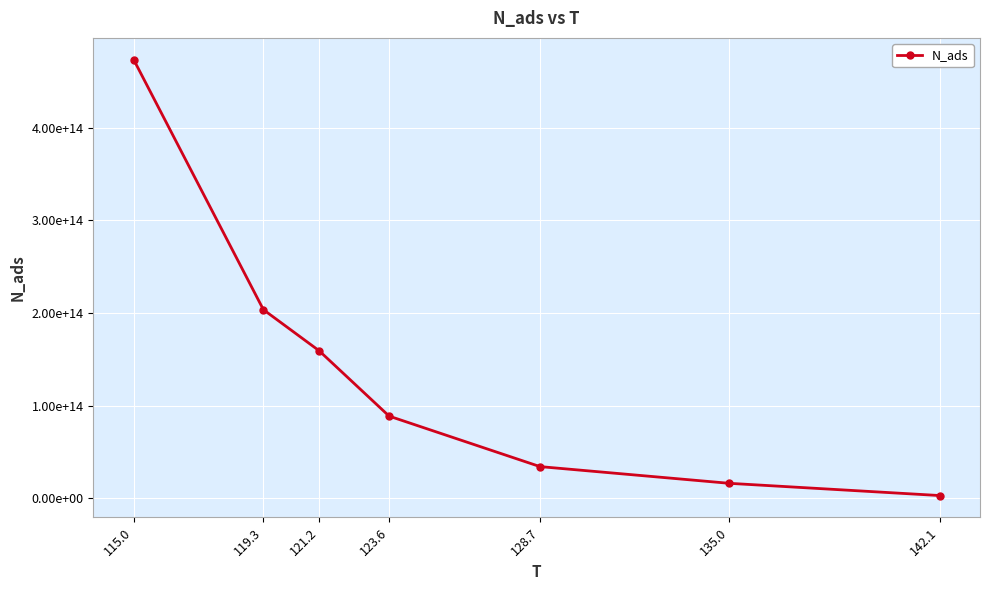

True or false: there are more than 2 points higher than both neighbors.

False